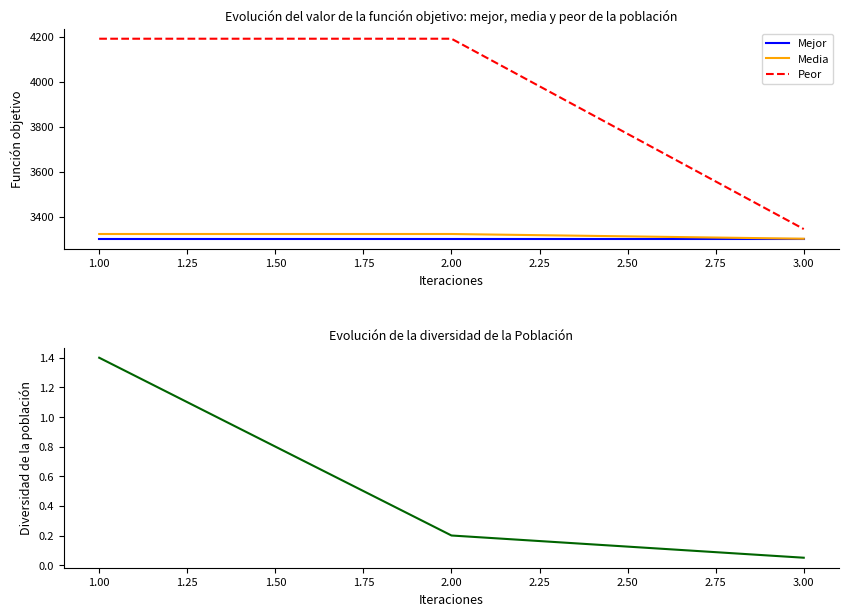

The value of Peor at 3.00 is 747. True or false?

False